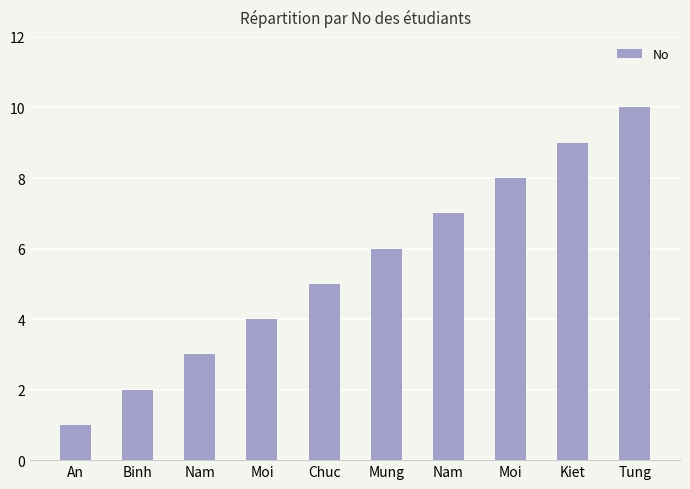

Rank the categories by value from lowest to highest.

An, Binh, Nam, Moi, Chuc, Mung, Nam, Moi, Kiet, Tung